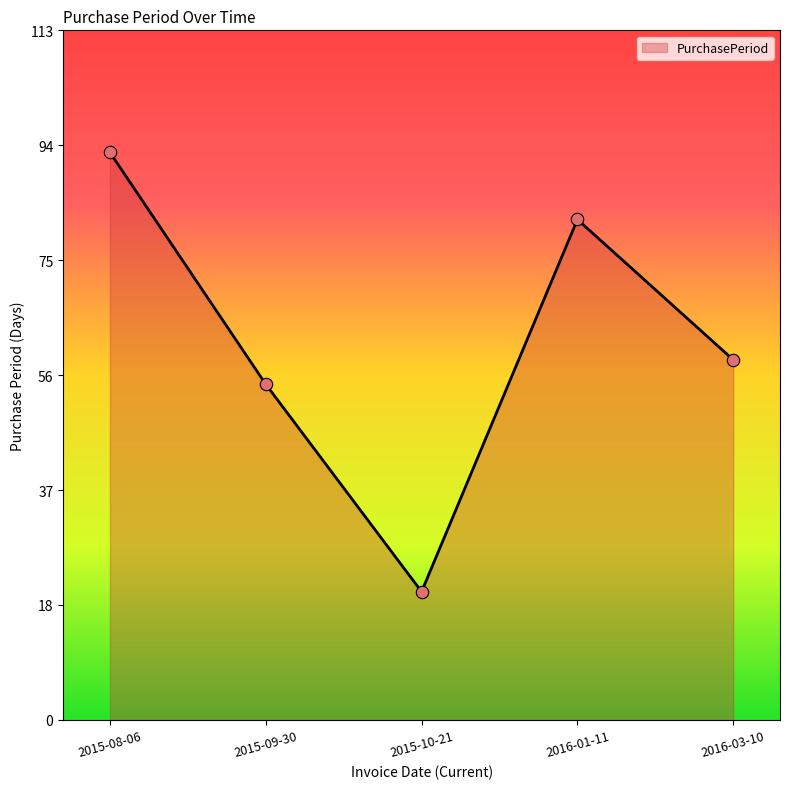

Approximately how many times larger is the value at 2016-03-10 compared to 2016-01-11?

0.7